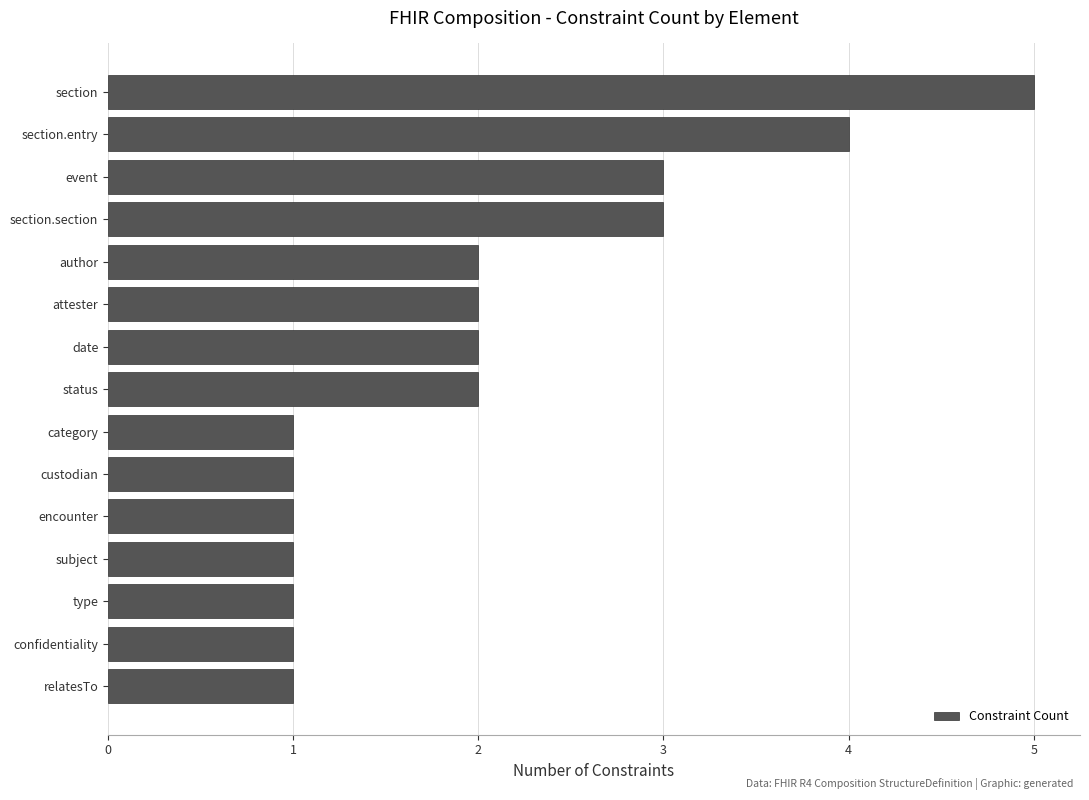

What is the smallest value displayed?

1